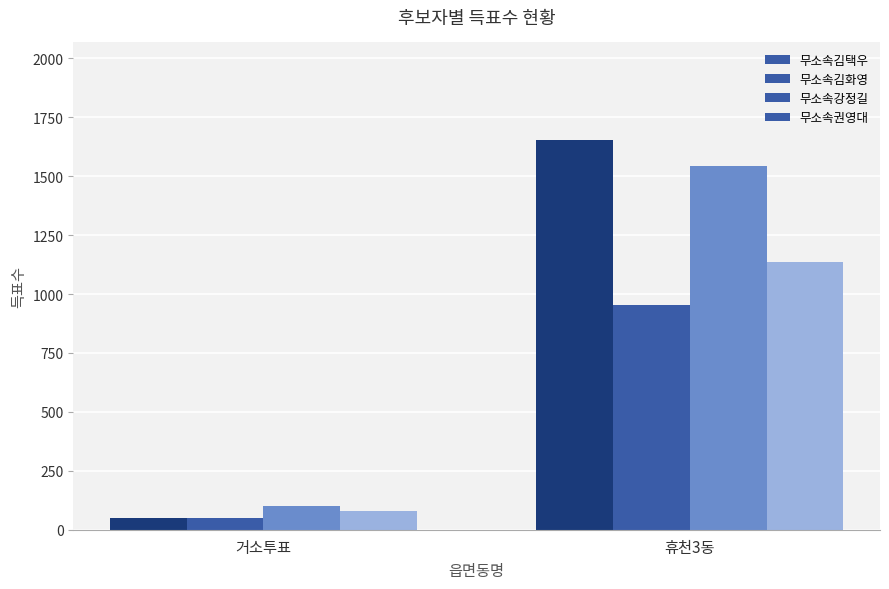

What is the difference between the highest and lowest values at 휴천3동?

701